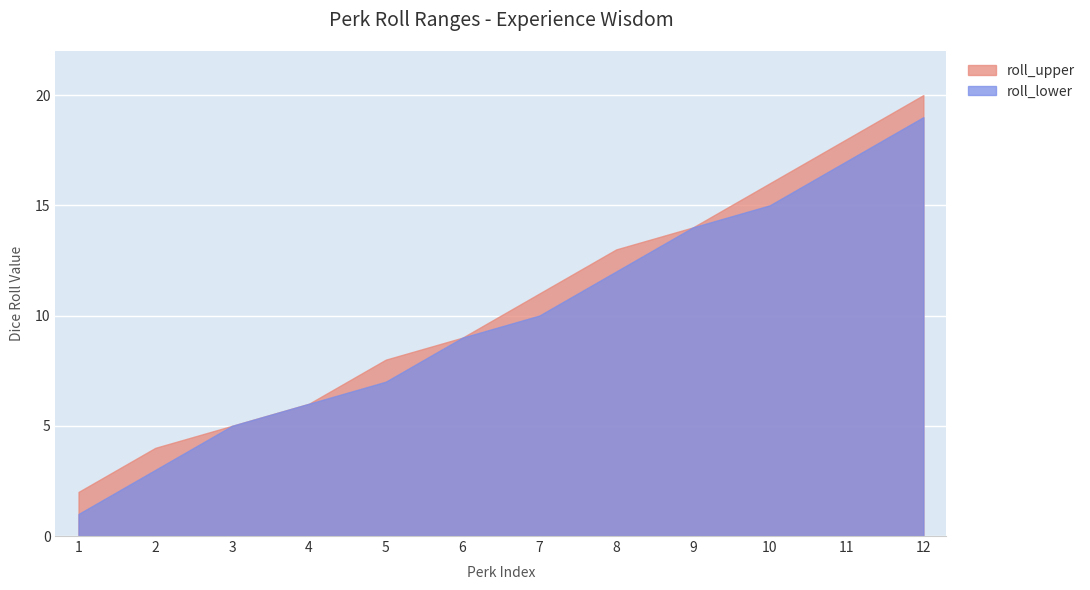

Count the number of categories in the chart.

12